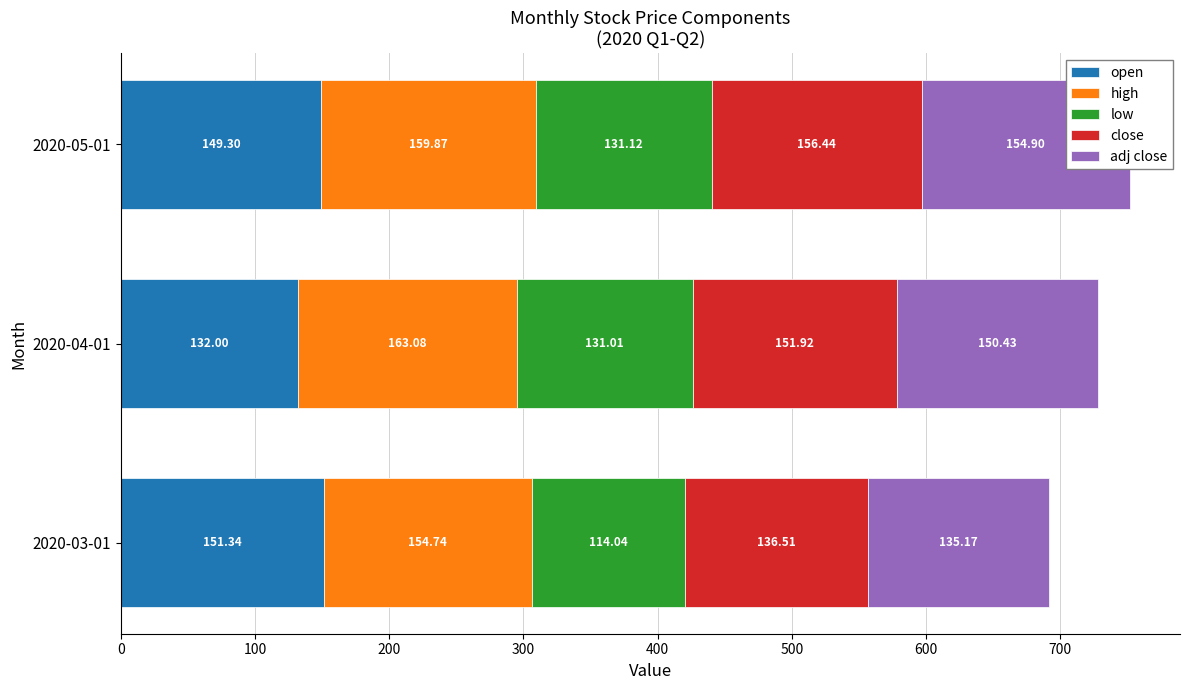

What is the difference between the highest and lowest values at 2020-03-01?

40.7